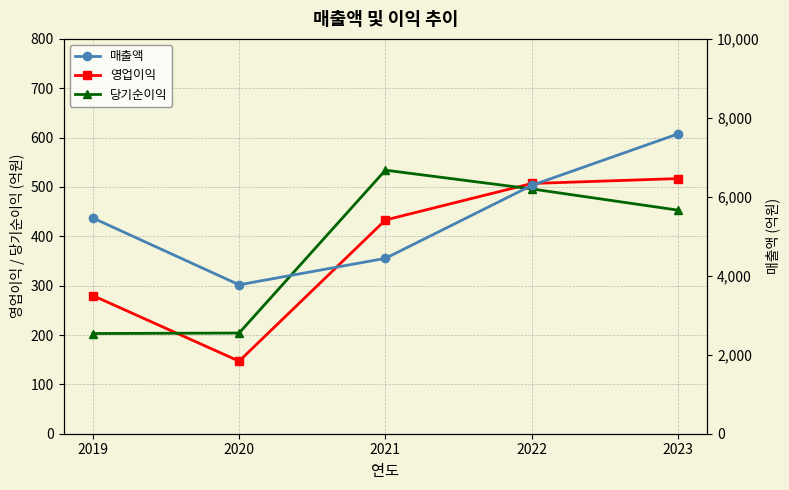

What is the minimum value for 매출액?

3772